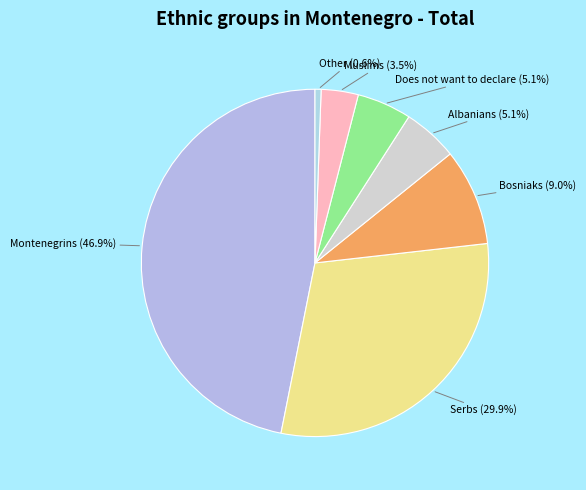

Which slice is the largest?

Montenegrins